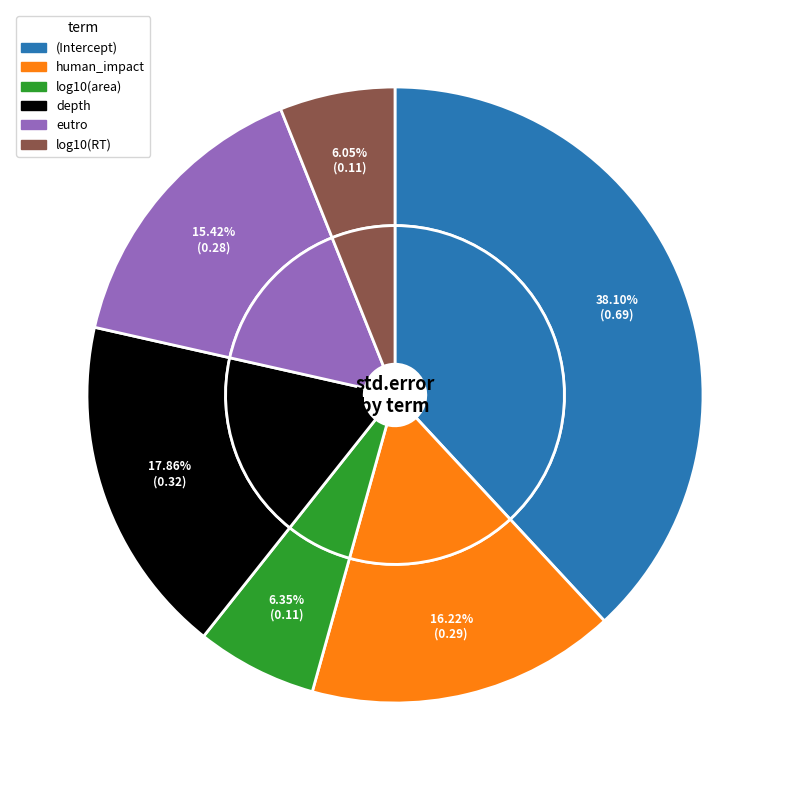

Is it true that log10(area) is 6% of the pie?

True